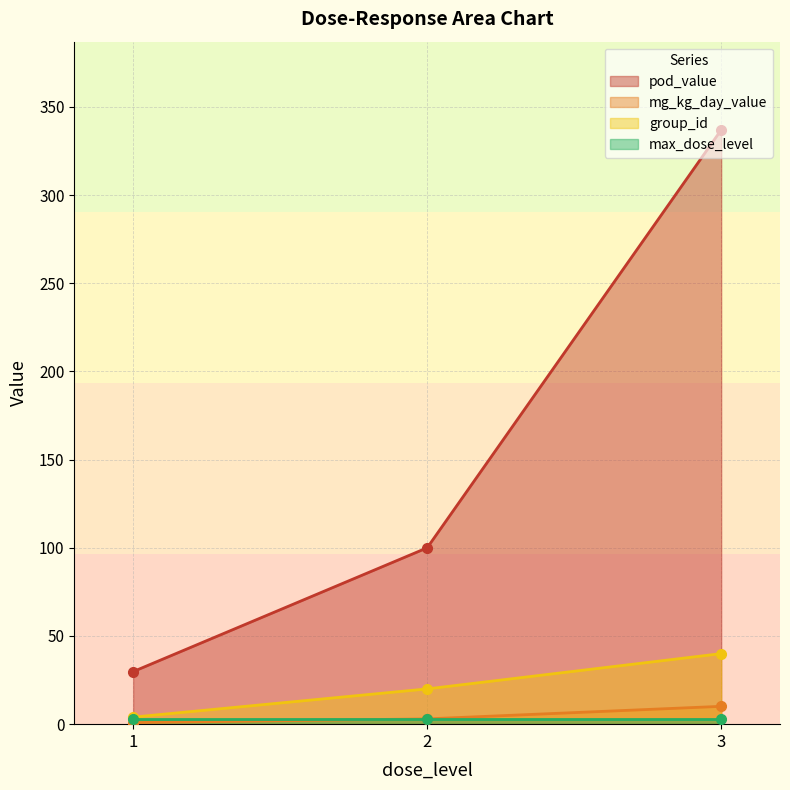

What is the difference between the maximum and minimum values in the mg_kg_day_value series?

9.2